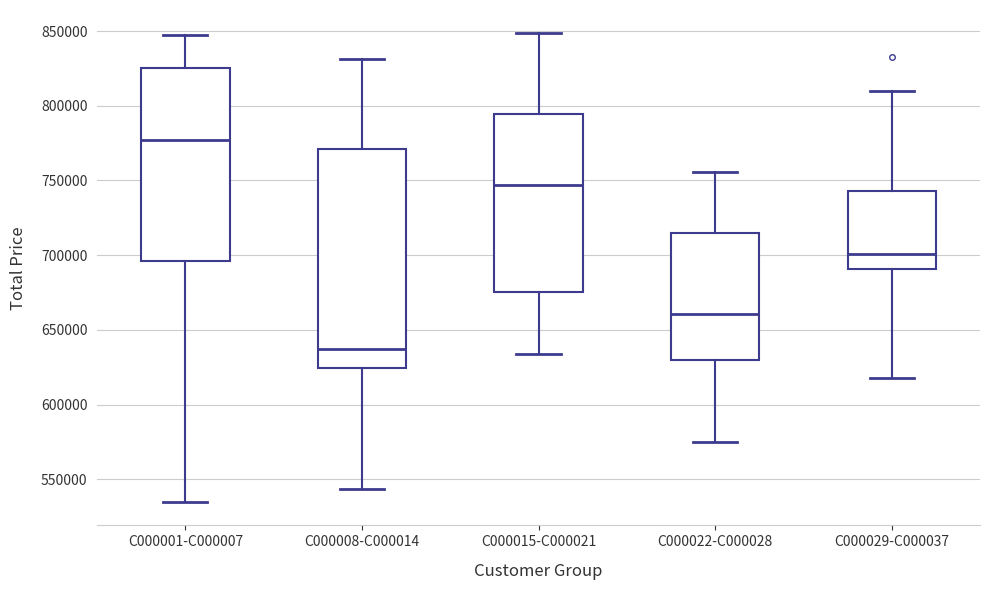

Reading left to right, read every box against the y-axis: the position of its median line, the range the box covers, and the ends of its whiskers. The values are not printed on the chart, so give them approximately, as read against the axis.

C000001-C000007: median 775000, box 695000 to 825000, whiskers 535000 to 850000
C000008-C000014: median 635000, box 625000 to 770000, whiskers 545000 to 830000
C000015-C000021: median 745000, box 675000 to 795000, whiskers 635000 to 850000
C000022-C000028: median 660000, box 630000 to 715000, whiskers 575000 to 755000
C000029-C000037: median 700000, box 690000 to 745000, whiskers 620000 to 810000